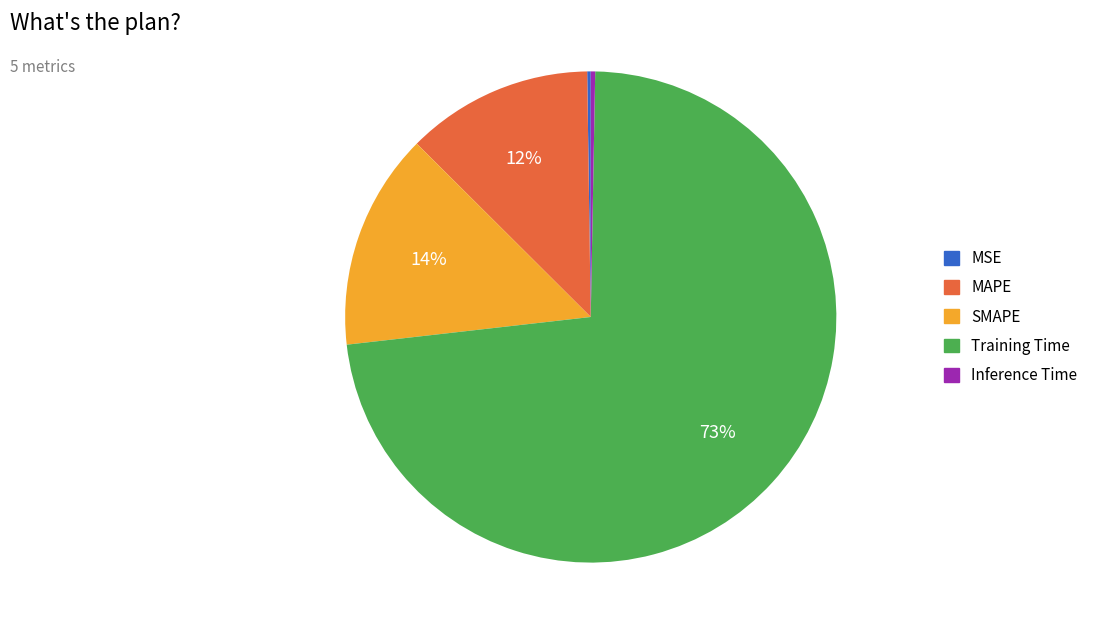

Which category has the biggest portion of the pie?

Training Time